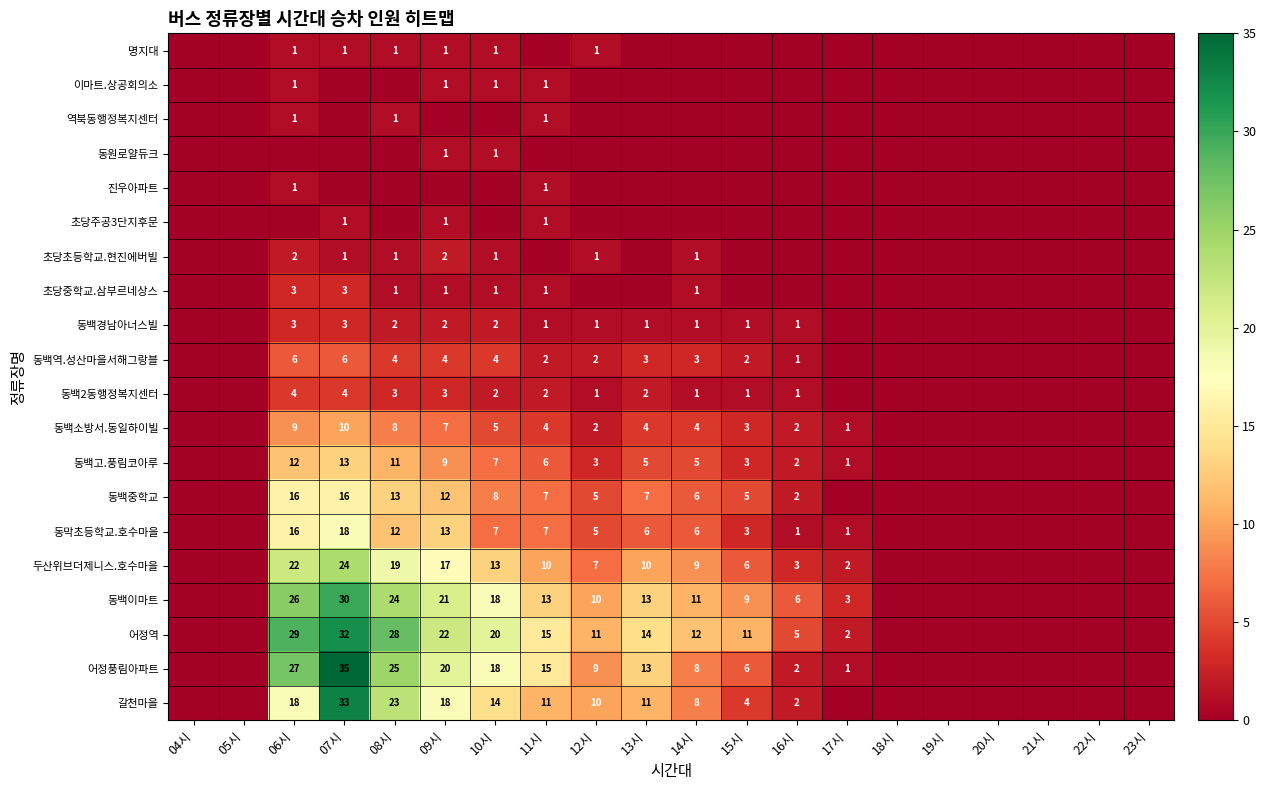

Is the value of 동백경남아너스빌 at 13시 greater than the value of 동백소방서.동일하이빌 at 13시?

No